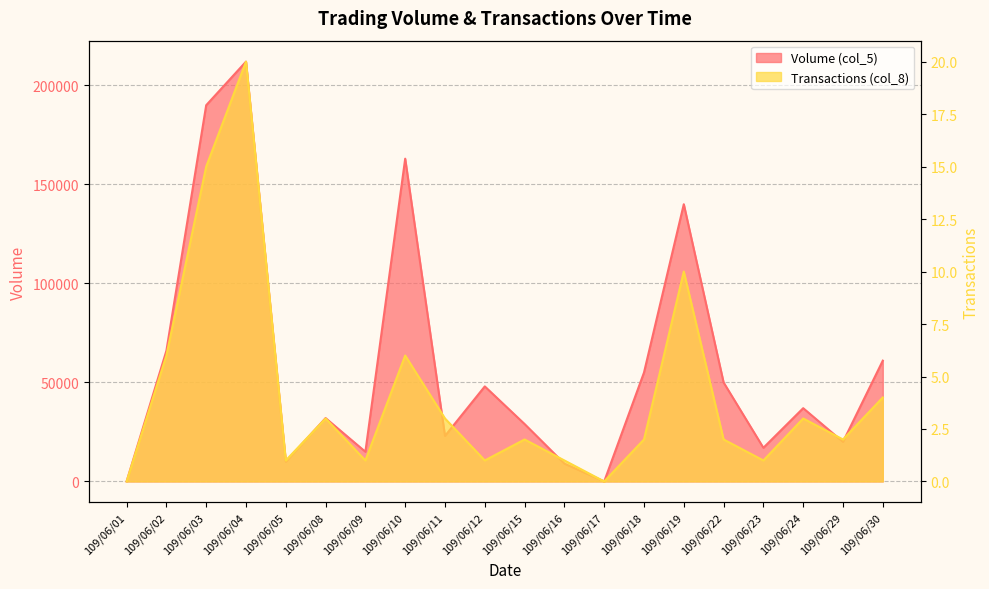

Is the value of Volume (col_5) at 109/06/12 greater than the value of Transactions (col_8) at 109/06/30?

Yes